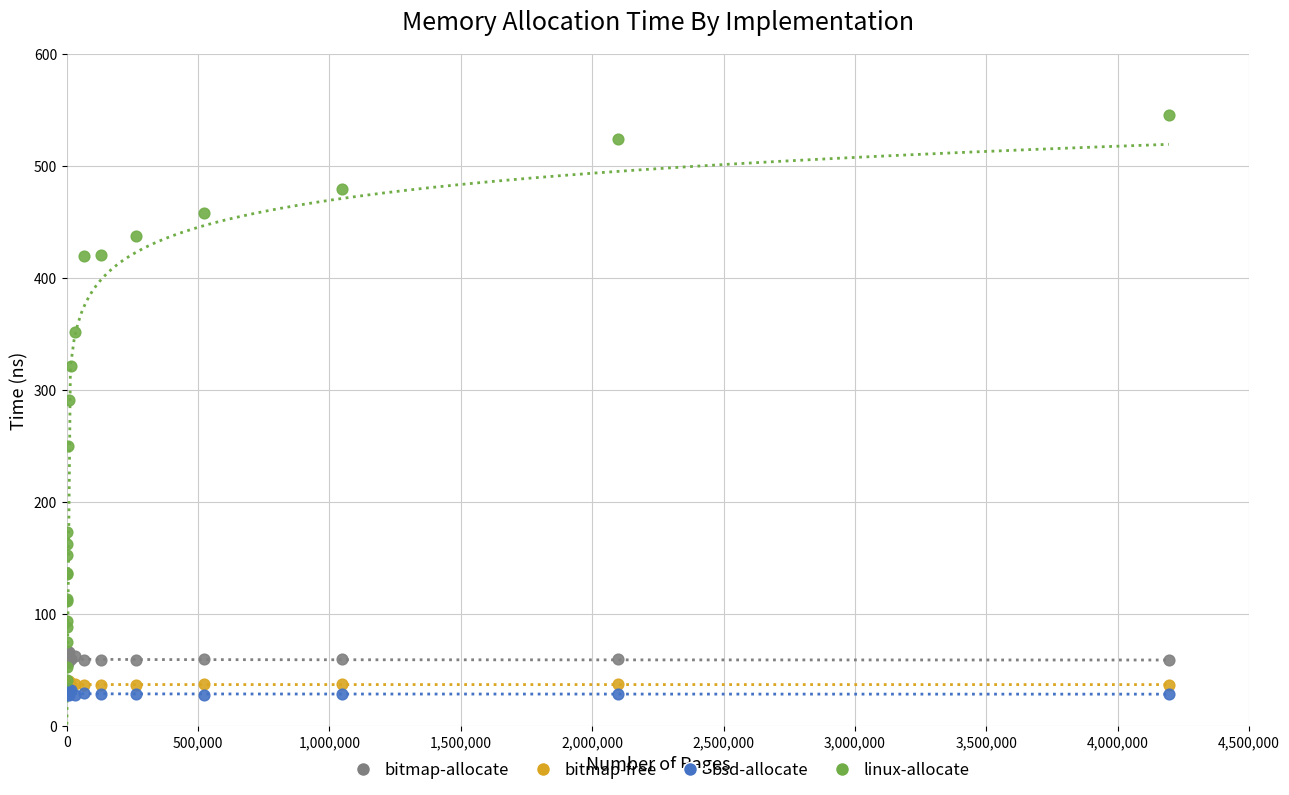

Which series has the largest Y range (max minus min)?

linux-allocate